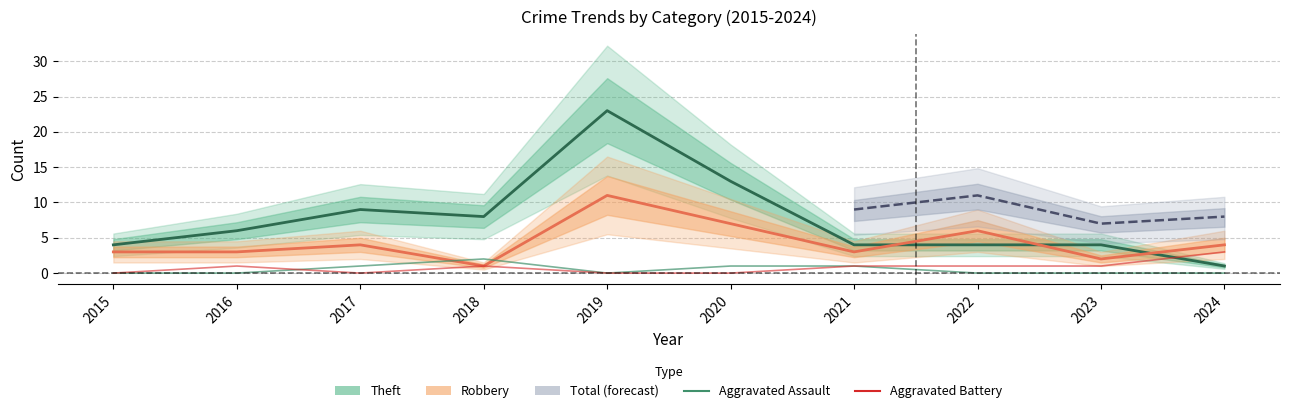

Count the Aggravated Battery values in the range 0 to 1.

9